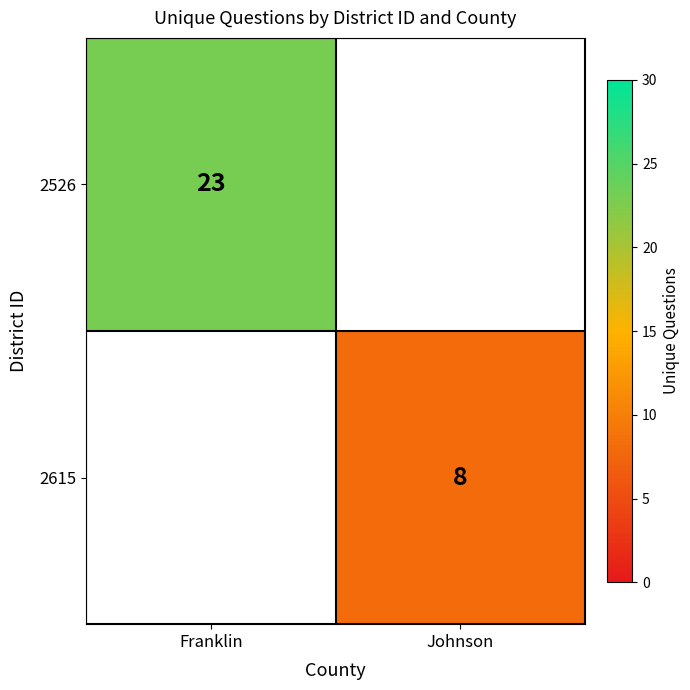

The value of 2615 at Johnson is 11. True or false?

False